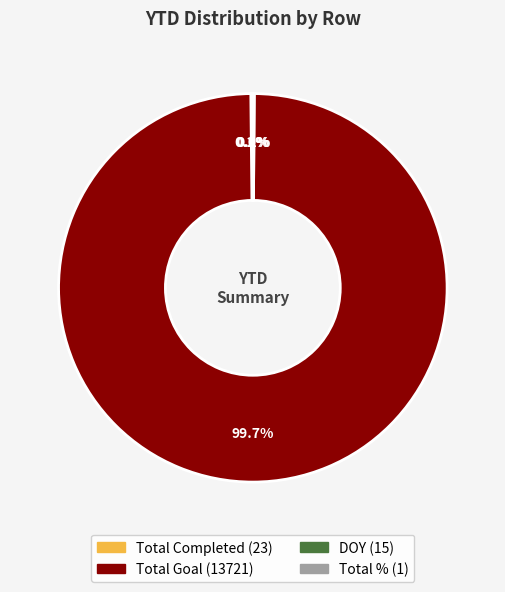

Which slice is the largest?

Total Goal